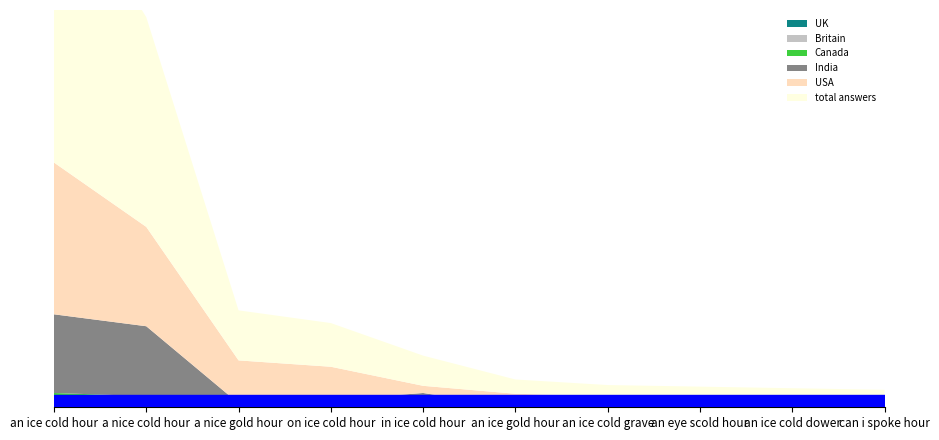

Reading left to right, transcribe all the data shown in this chart.

total answers: 370	264	63	55	38	18	14	13	12	12
USA: 191	125	54	42	9	17	0	12	12	1
India: 99	88	1	9	17	0	14	0	0	9
Britain: 0	3	1	0	0	0	0	0	0	0
Canada: 13	8	1	0	1	0	0	1	0	0
UK: 5	3	2	0	0	0	0	0	0	0